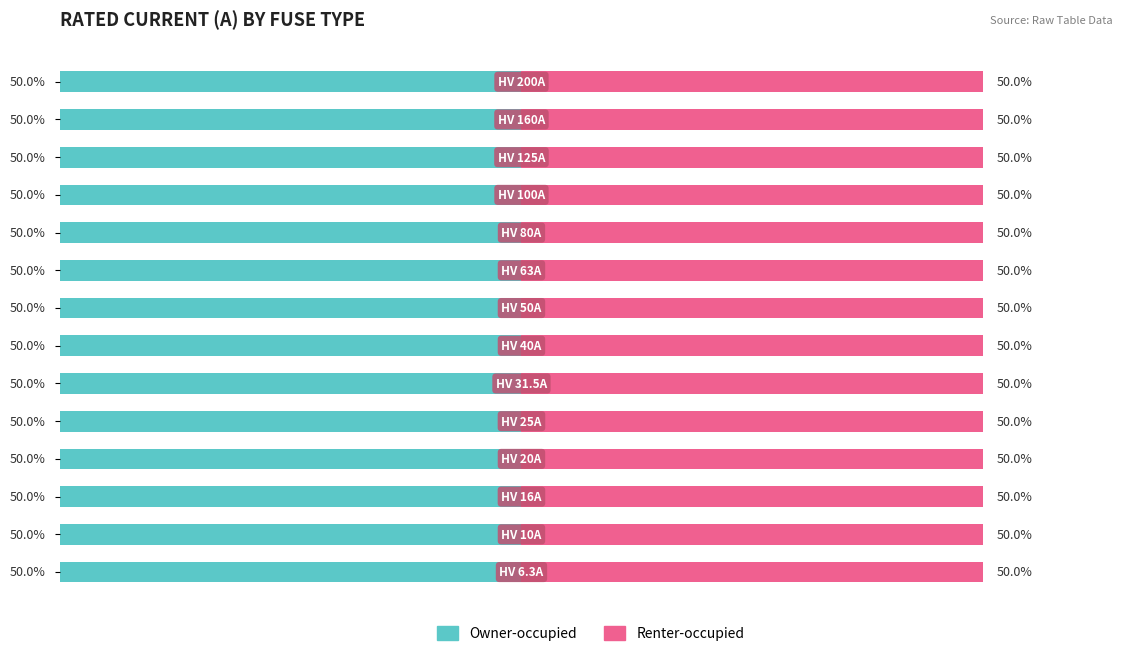

What is the label of the 10th bar from the right?

HV 25A